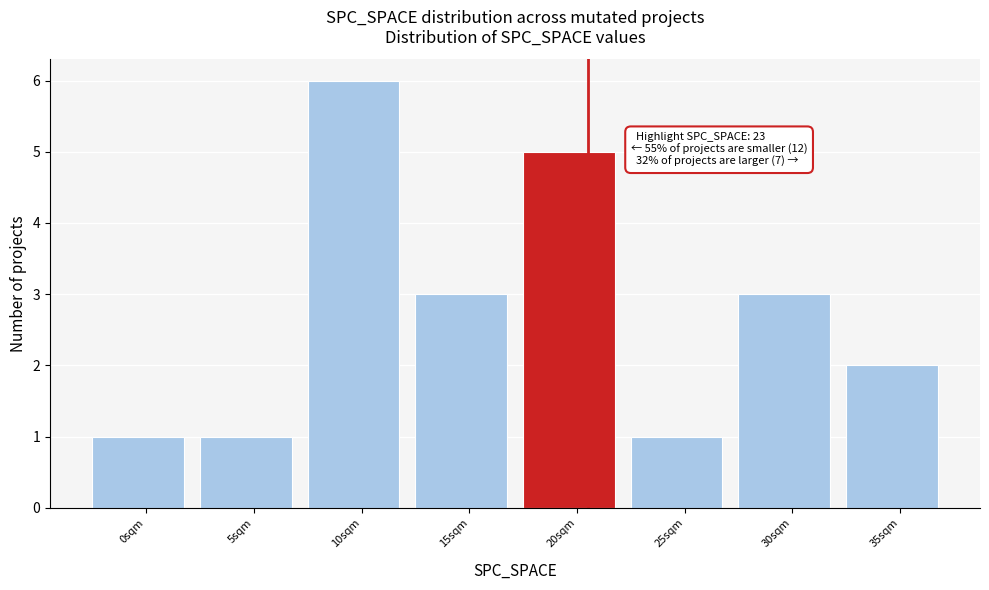

Reading left to right, transcribe all the data shown in this chart.

1	1	6	3	5	1	3	2